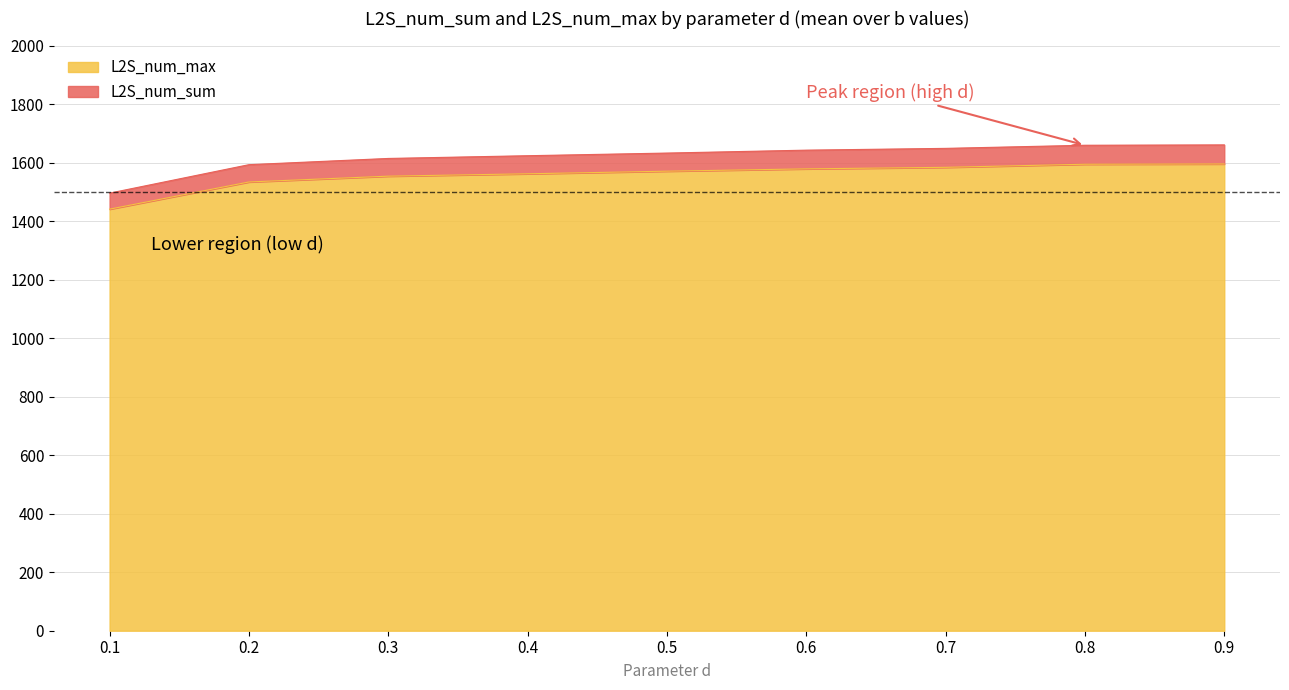

True or false: L2S_num_max has more than 1 interior local peaks.

False